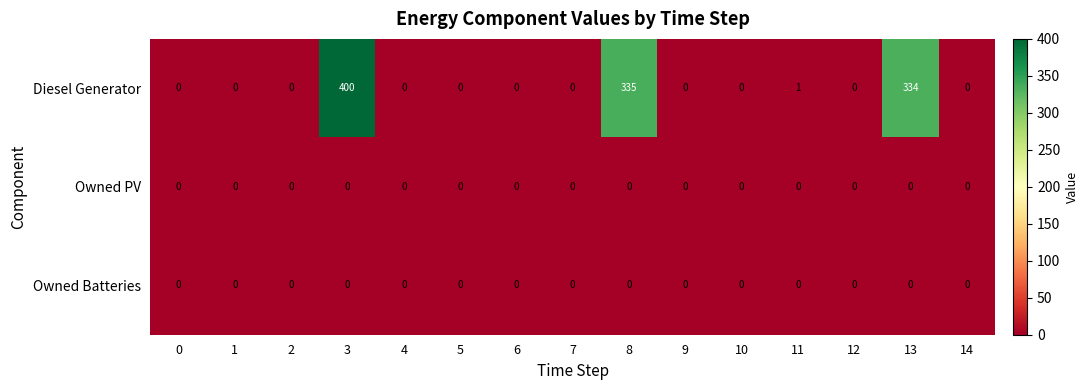

Which label corresponds to the largest value in the chart?

3